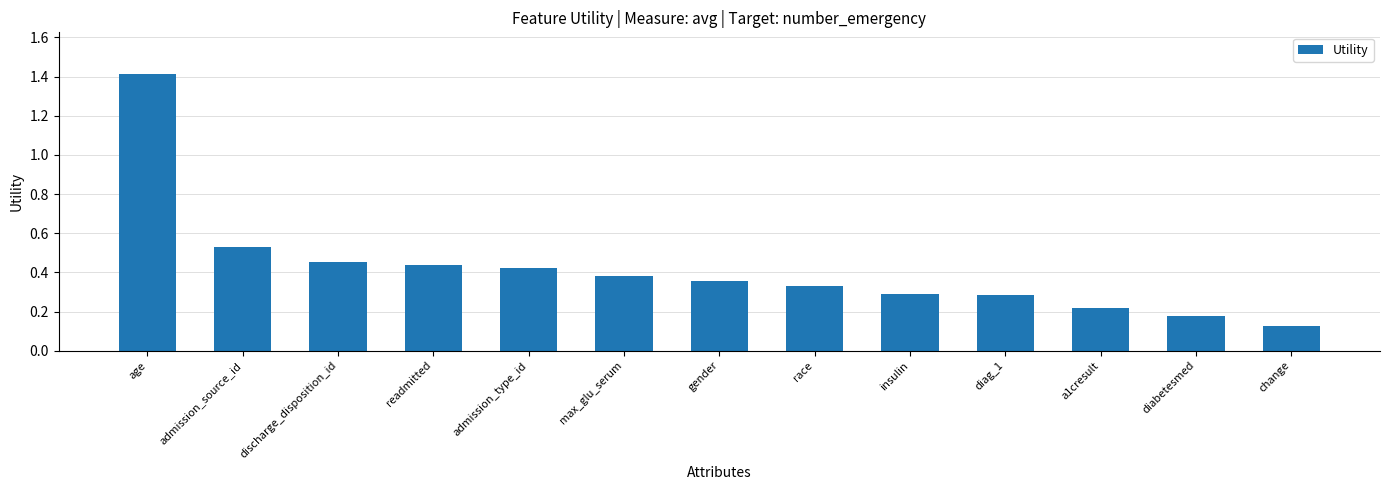

What is the difference between the maximum and minimum values?

1.3